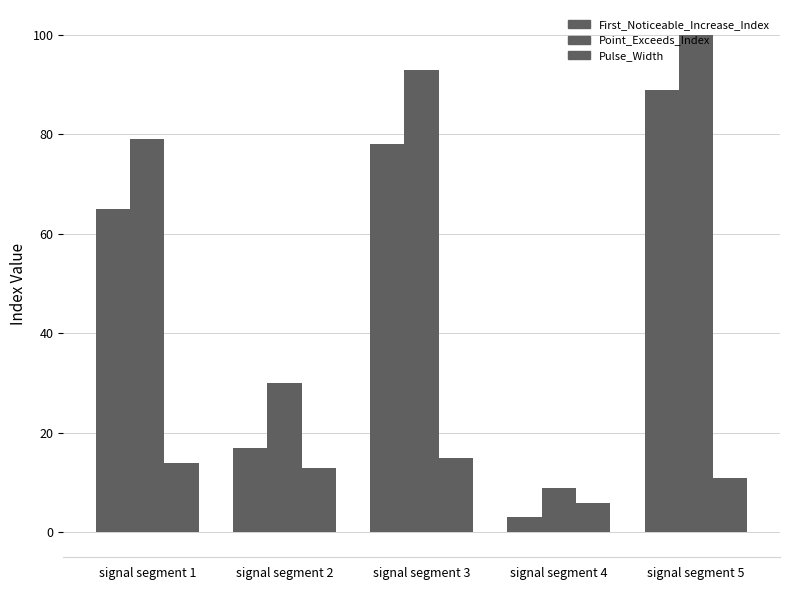

How many bars are there in each group?

3